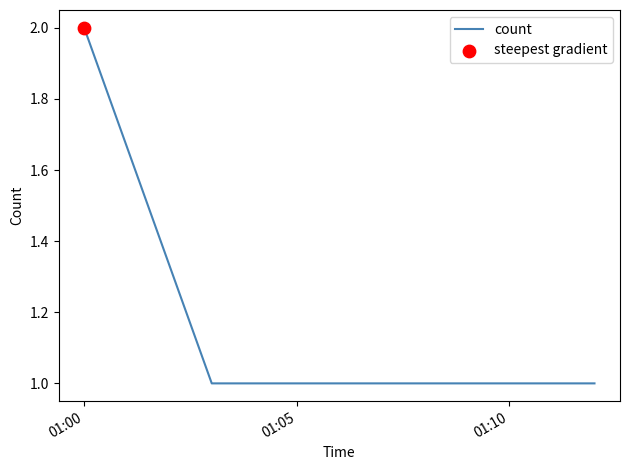

True or false: there are more than 1 points higher than both neighbors.

False